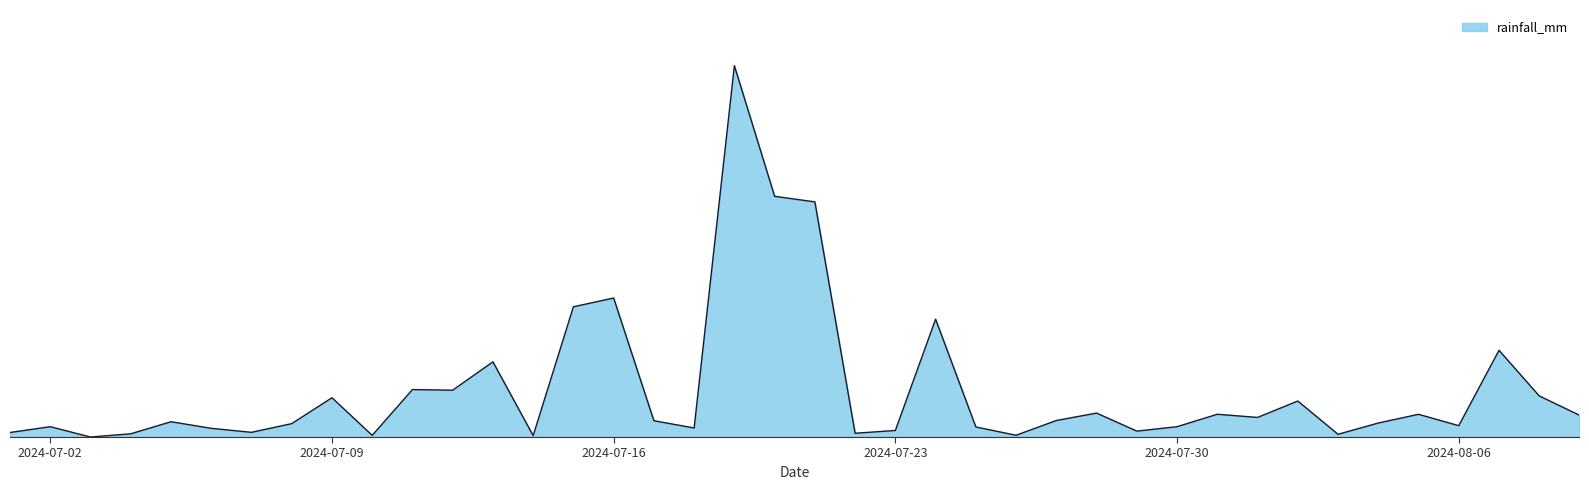

List the labels in order of value, smallest first.

2024-07-03, 2024-07-14, 2024-07-10, 2024-07-26, 2024-08-03, 2024-07-04, 2024-07-22, 2024-07-01, 2024-07-07, 2024-07-29, 2024-07-23, 2024-07-06, 2024-07-18, 2024-07-25, 2024-07-02, 2024-07-30, 2024-08-06, 2024-07-08, 2024-08-04, 2024-07-05, 2024-07-17, 2024-07-27, 2024-08-01, 2024-08-09, 2024-08-05, 2024-07-31, 2024-07-28, 2024-08-02, 2024-07-09, 2024-08-08, 2024-07-12, 2024-07-11, 2024-07-13, 2024-08-07, 2024-07-24, 2024-07-15, 2024-07-16, 2024-07-21, 2024-07-20, 2024-07-19